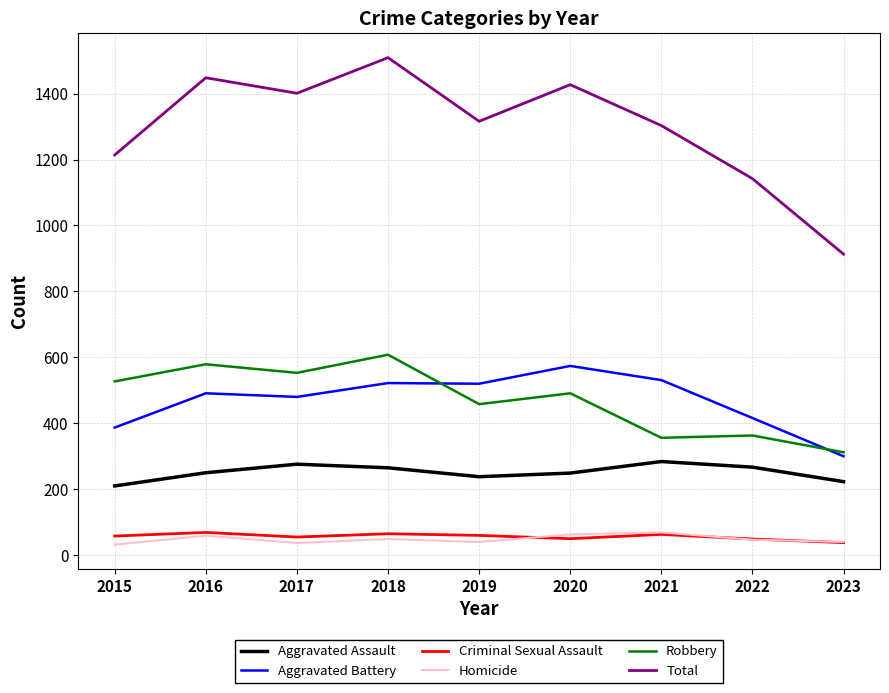

How many series are shown in this chart?

6